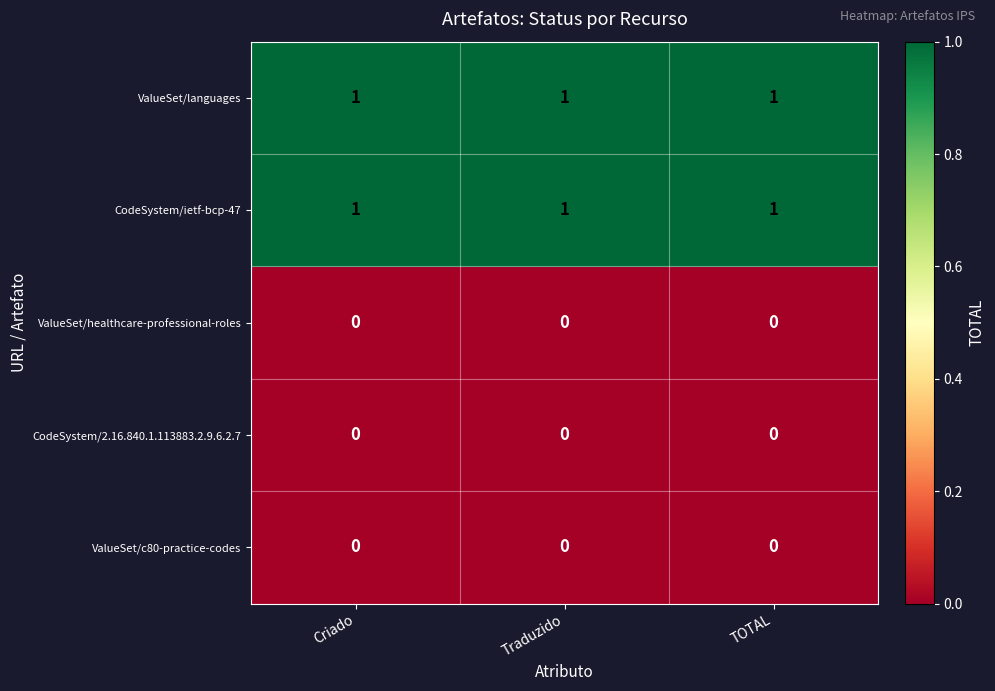

The value of CodeSystem/2.16.840.1.113883.2.9.6.2.7 at Criado is 0. True or false?

True